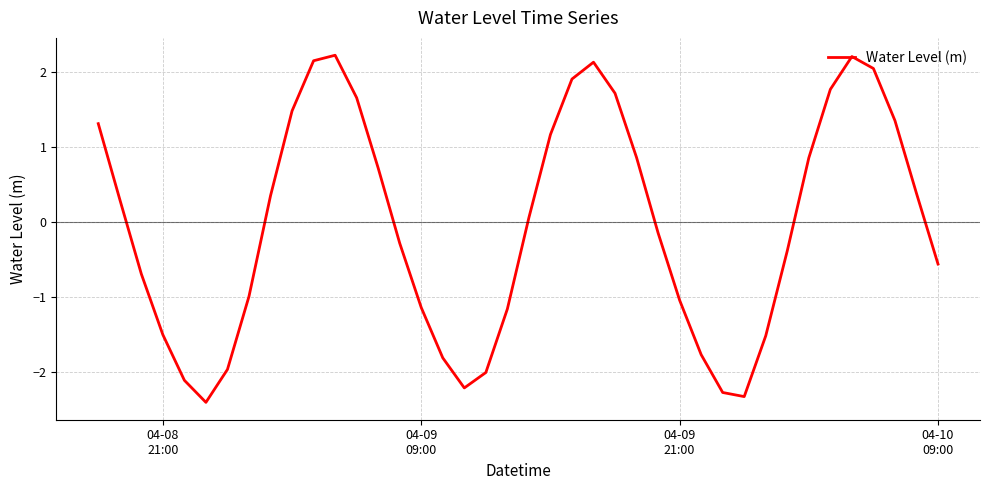

What is the greatest value displayed?

2.2